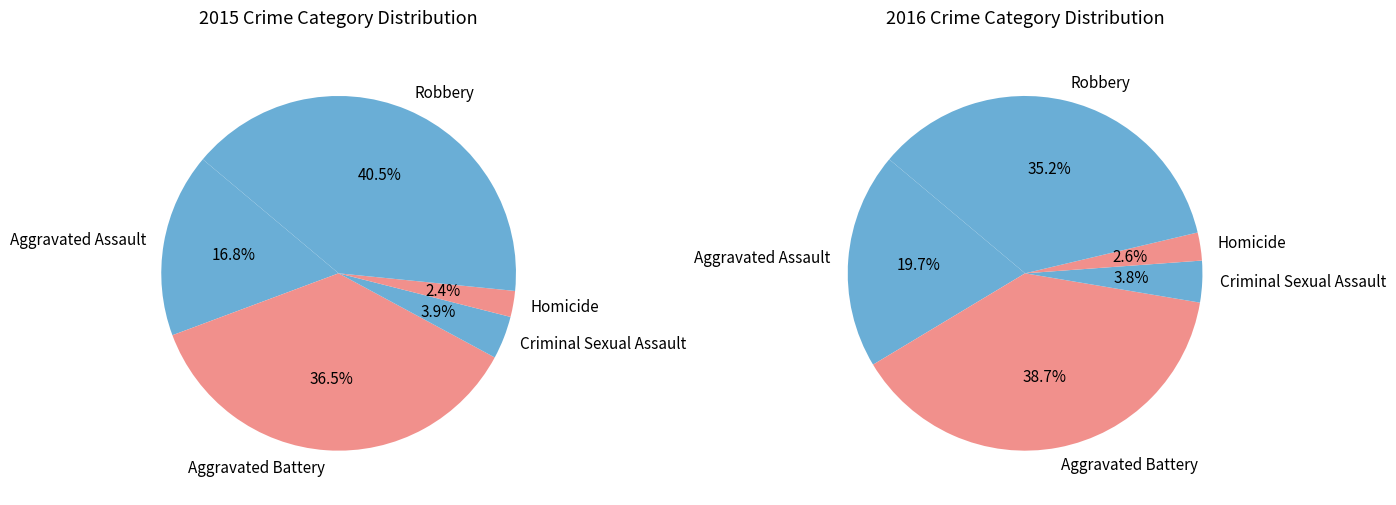

Rank the categories by value from lowest to highest.

Homicide, Criminal Sexual Assault, Aggravated Assault, Aggravated Battery, Robbery